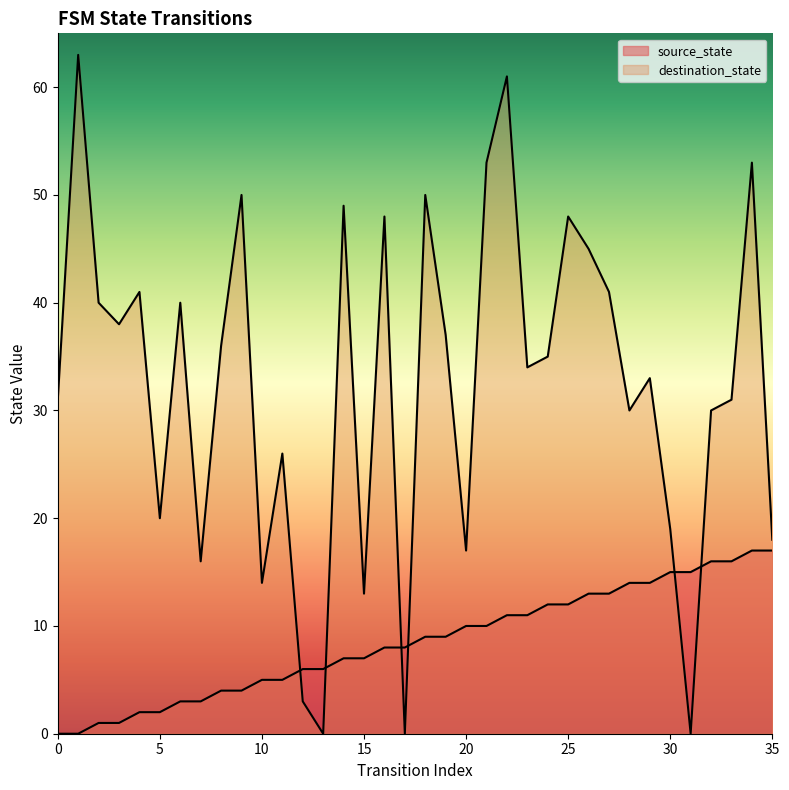

Which category has the lowest value in the destination_state series?

13